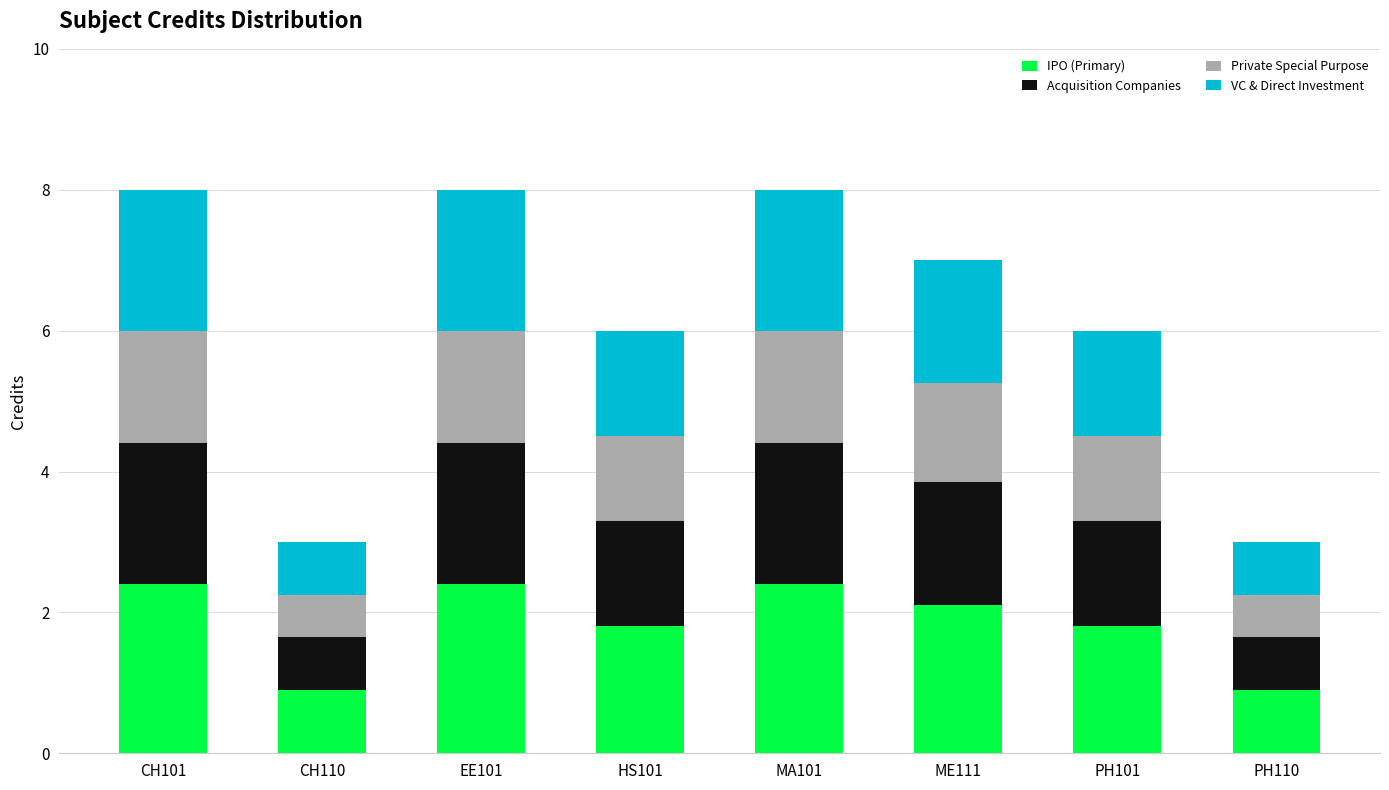

What is the average value of the IPO (Primary) series?

1.8